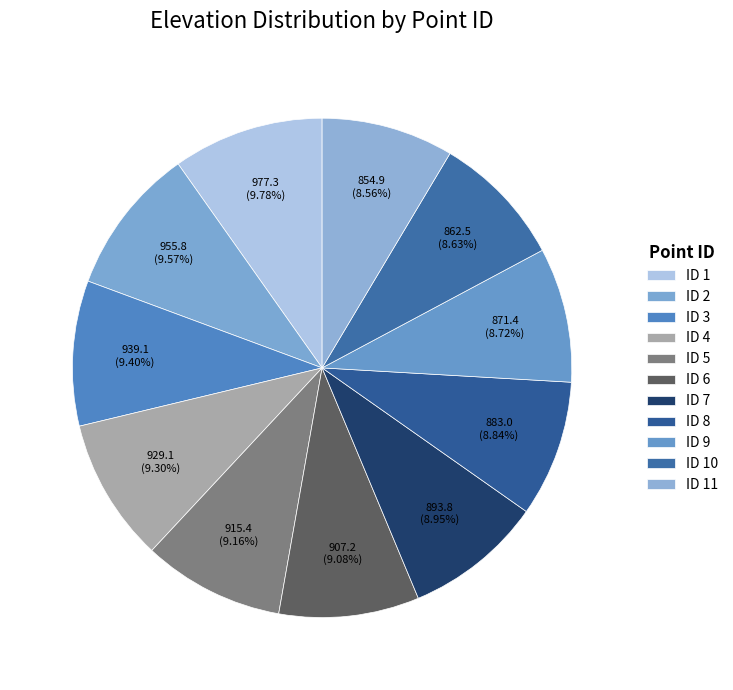

How many slices are in this pie chart?

11